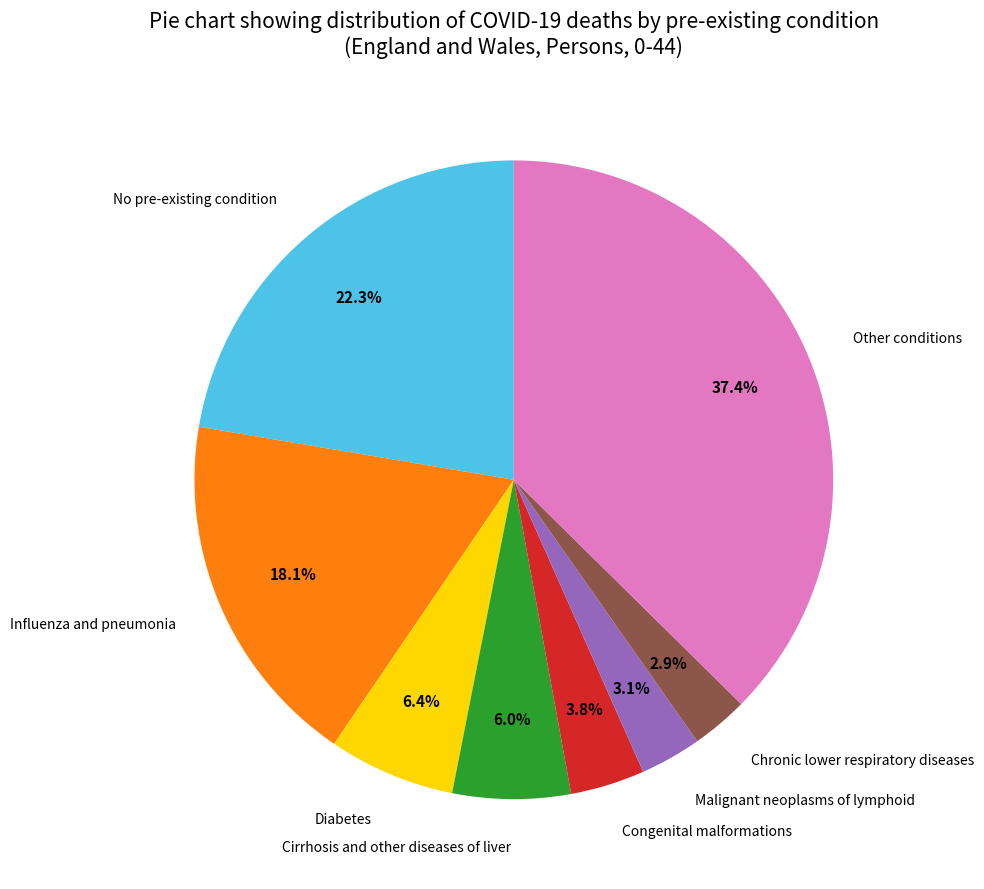

Is there any slice that represents more than half of the pie?

No